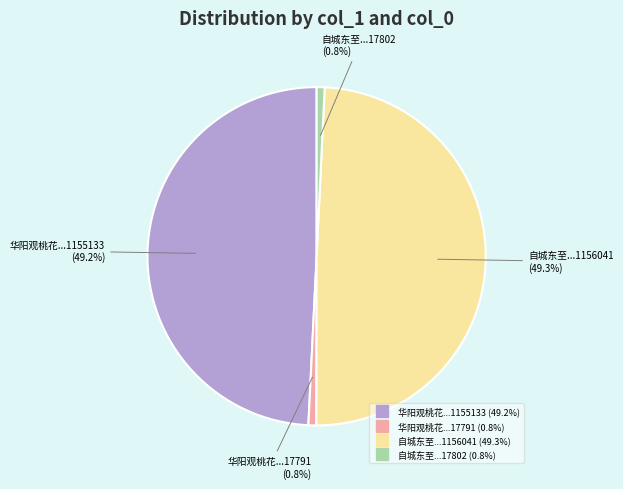

Does any single category account for the majority?

No